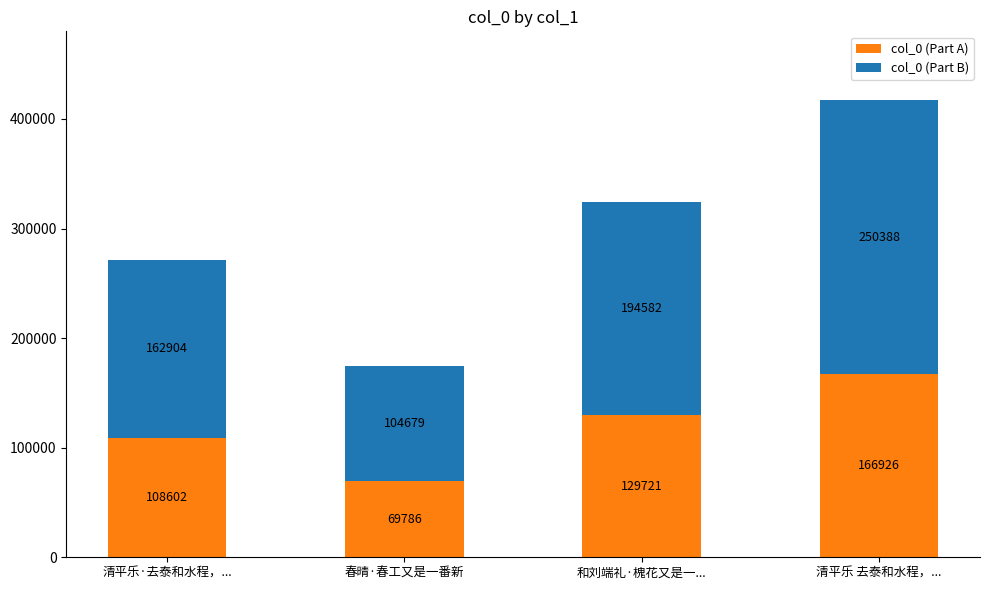

Is it true that col_0 (Part A) equals 108602.4 at 清平乐·去泰和水程，...?

True